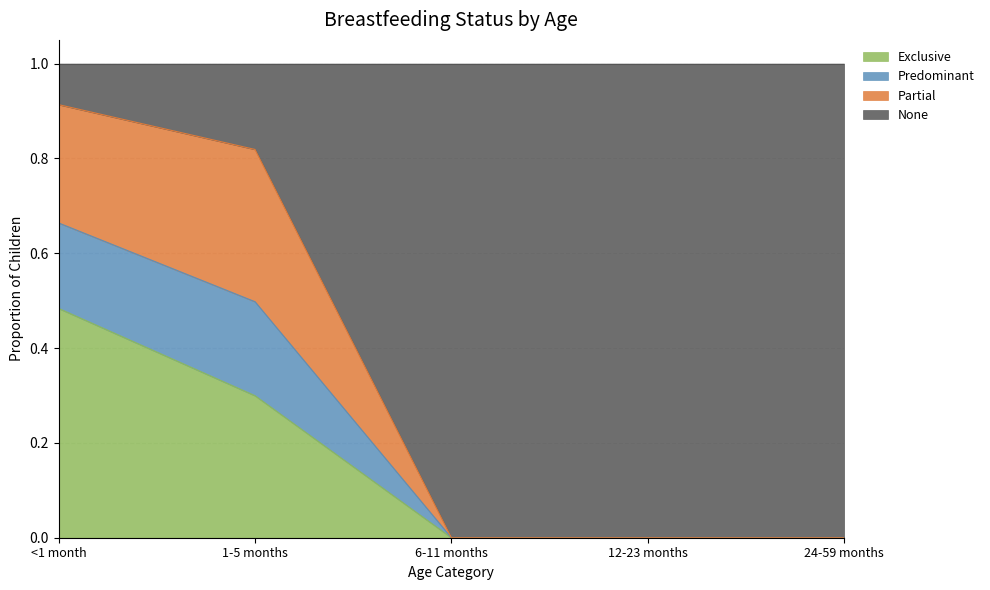

What is the total value across all series at 6-11 months?

1.0